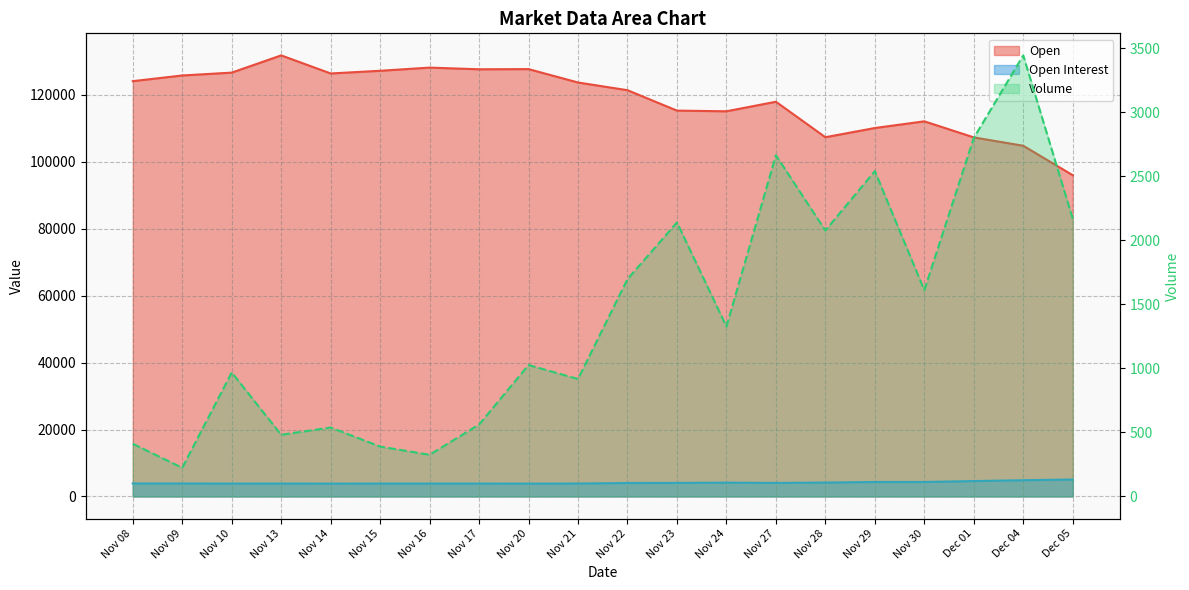

Reading right to left, transcribe all the data shown in this chart.

Volume: 2170	3446	2801	1612	2542	2078	2666	1328	2141	1698	918	1027	562	326	390	539	482	969	224	412
Open Interest: 5072	4864	4607	4341	4338	4162	4057	4141	4060	4026	3872	3844	3865	3863	3864	3850	3868	3855	3880	3897
Open: 96000	104800	107300	112100	110100	107350	117950	115100	115300	121400	123700	127700	127650	128150	127200	126400	131800	126650	125800	124100